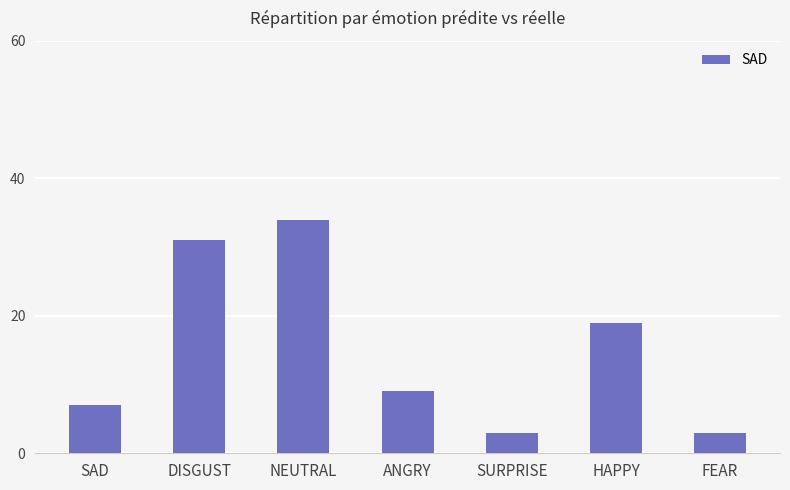

Between SURPRISE and NEUTRAL, which is larger?

NEUTRAL